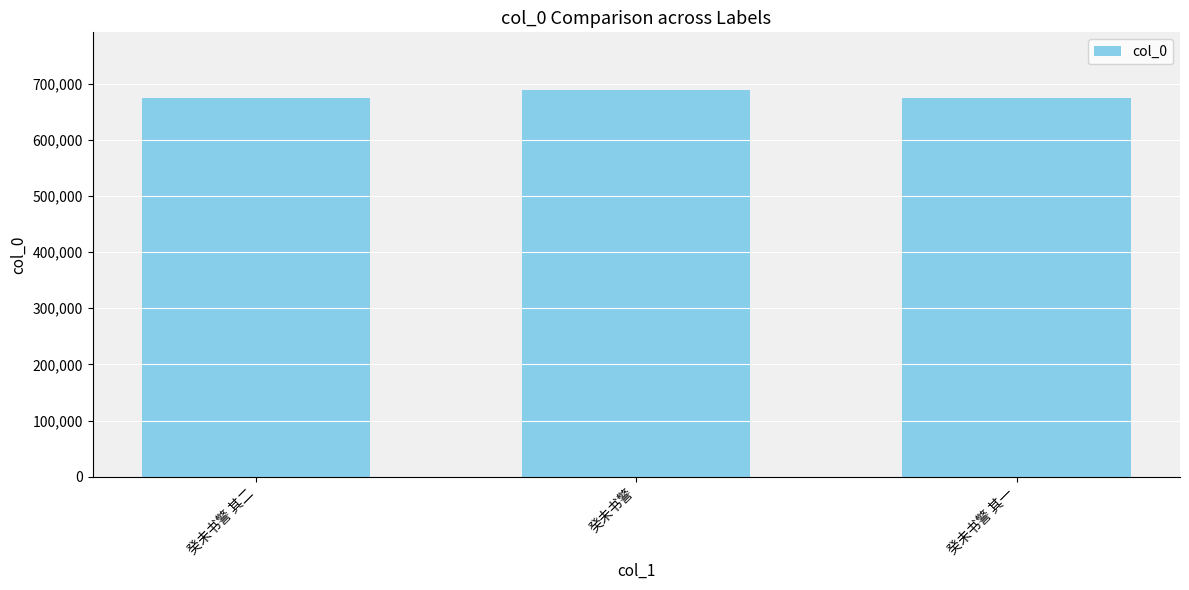

What is the sum of the values at 癸未书警 其二 and 癸未书警 其一?

1348659